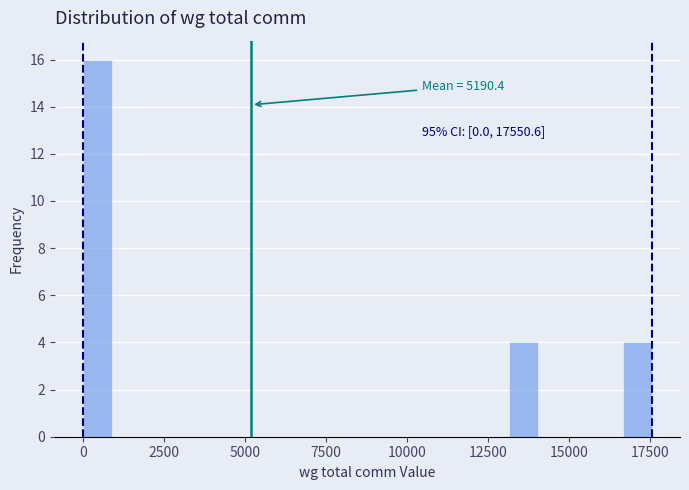

Around what value on the x-axis is the tallest bar? Give the approximate position of its centre, as read against the axis.

500